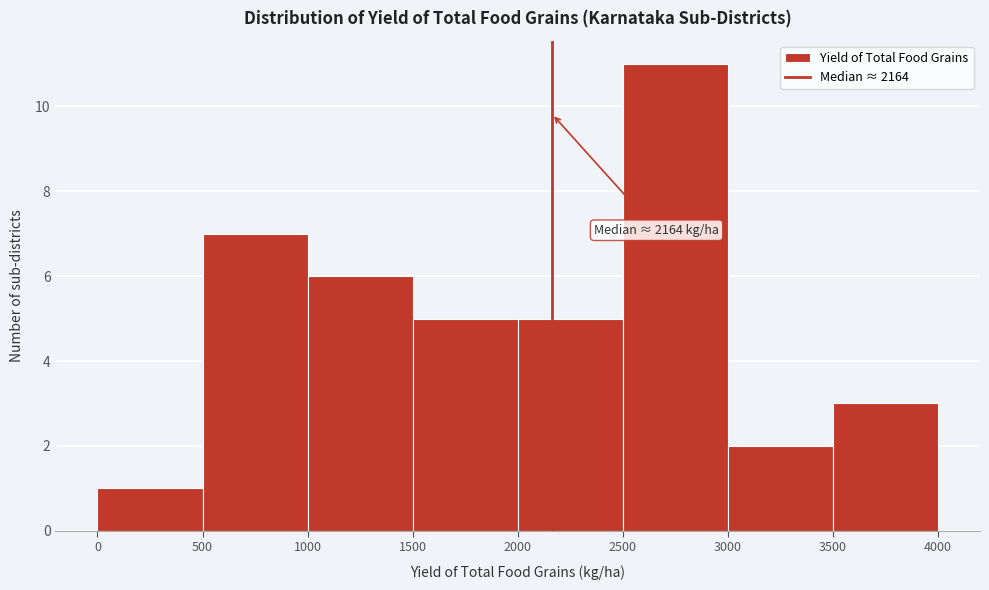

Over which range of the x-axis is the bar tallest?

2500 to 3000